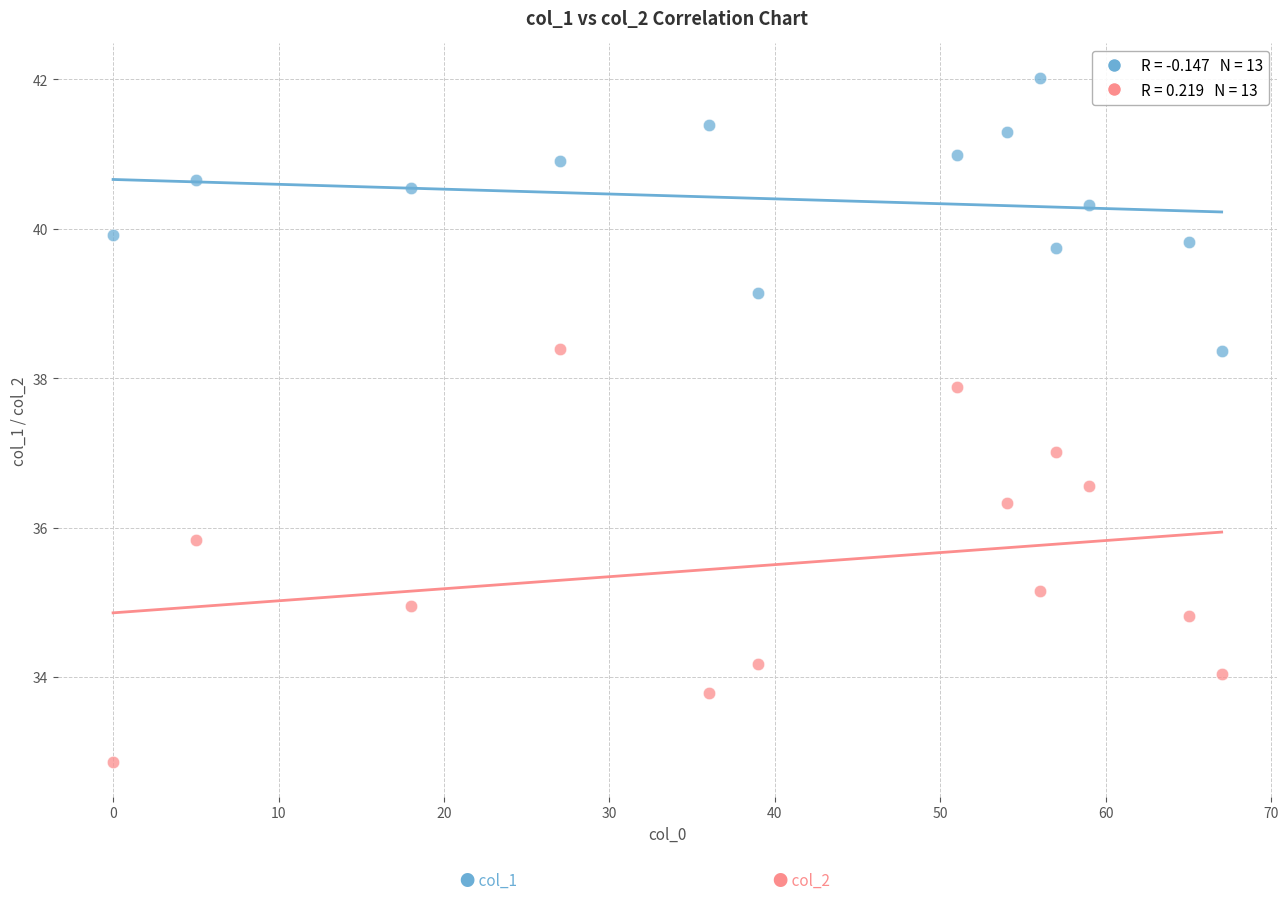

Across all data points, what is the range of X values (max minus min)?

67.0